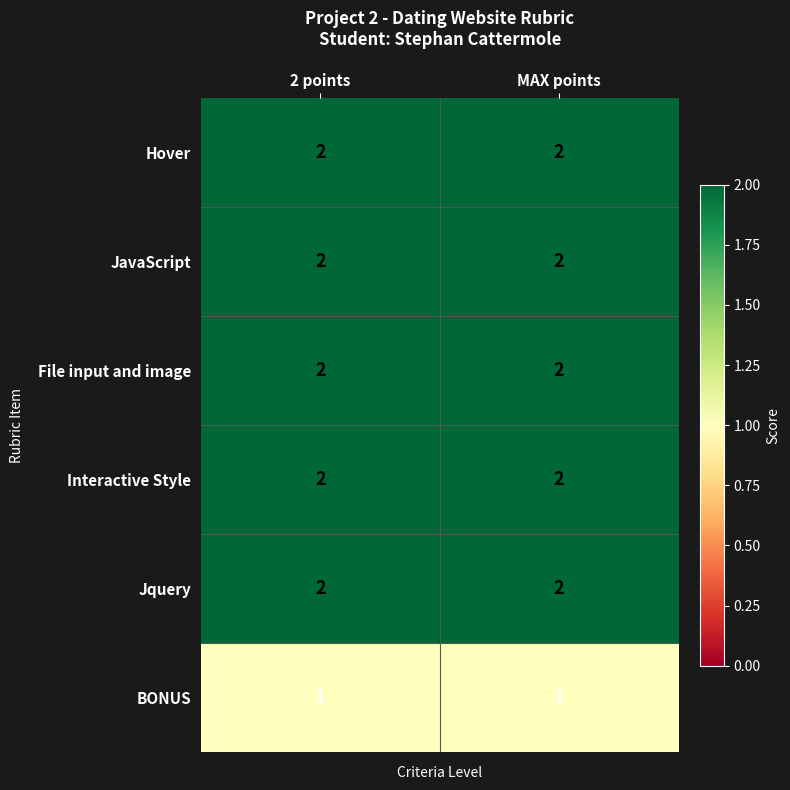

Is it true that Hover equals 3 at MAX points?

False